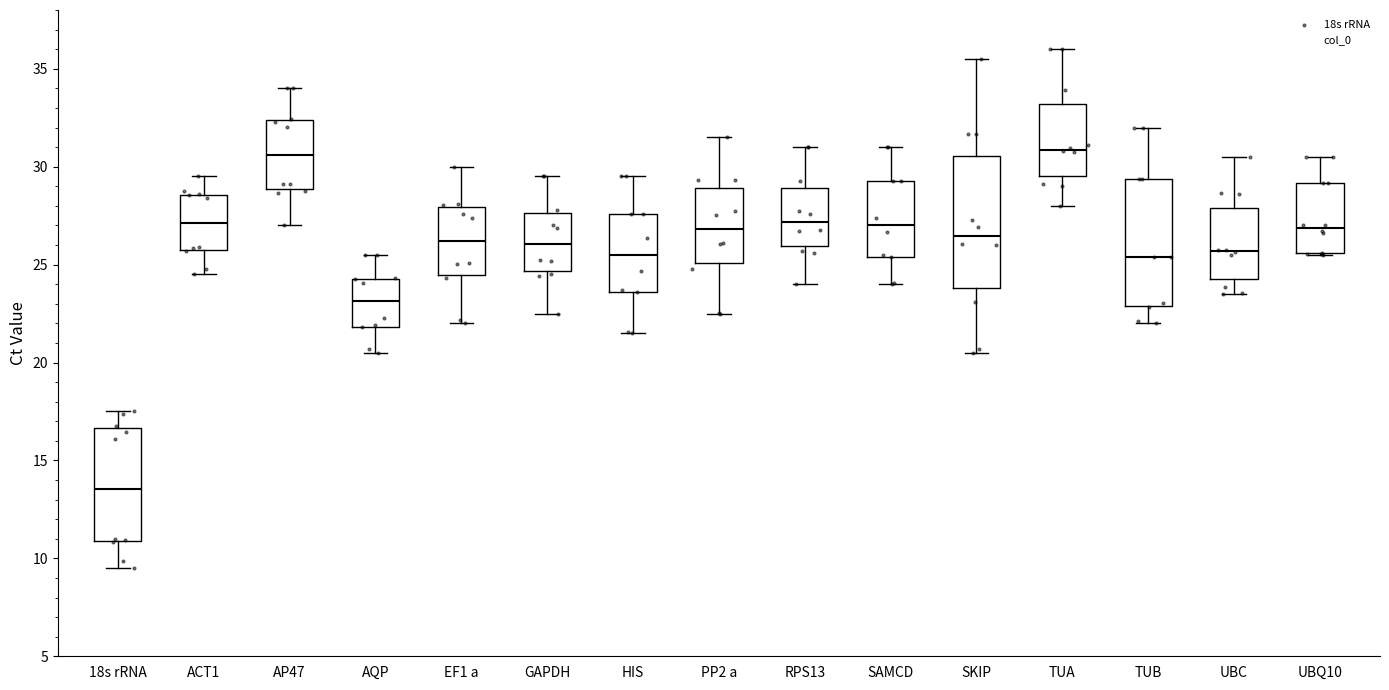

Reading left to right, read every box against the y-axis: the position of its median line, the range the box covers, and the ends of its whiskers. The values are not printed on the chart, so give them approximately, as read against the axis.

18s rRNA: median 13.5, box 11.0 to 16.5, whiskers 9.5 to 17.5
ACT1: median 27.0, box 25.5 to 28.5, whiskers 24.5 to 29.5
AP47: median 30.5, box 29.0 to 32.5, whiskers 27.0 to 34.0
AQP: median 23.0, box 22.0 to 24.5, whiskers 20.5 to 25.5
EF1 a: median 26.0, box 24.5 to 28.0, whiskers 22.0 to 30.0
GAPDH: median 26.0, box 24.5 to 27.5, whiskers 22.5 to 29.5
HIS: median 25.5, box 23.5 to 27.5, whiskers 21.5 to 29.5
PP2 a: median 27.0, box 25.0 to 29.0, whiskers 22.5 to 31.5
RPS13: median 27.0, box 26.0 to 29.0, whiskers 24.0 to 31.0
SAMCD: median 27.0, box 25.5 to 29.5, whiskers 24.0 to 31.0
SKIP: median 26.5, box 24.0 to 30.5, whiskers 20.5 to 35.5
TUA: median 31.0, box 29.5 to 33.0, whiskers 28.0 to 36.0
TUB: median 25.5, box 23.0 to 29.5, whiskers 22.0 to 32.0
UBC: median 25.5, box 24.5 to 28.0, whiskers 23.5 to 30.5
UBQ10: median 27.0, box 25.5 to 29.0, whiskers 25.5 to 30.5